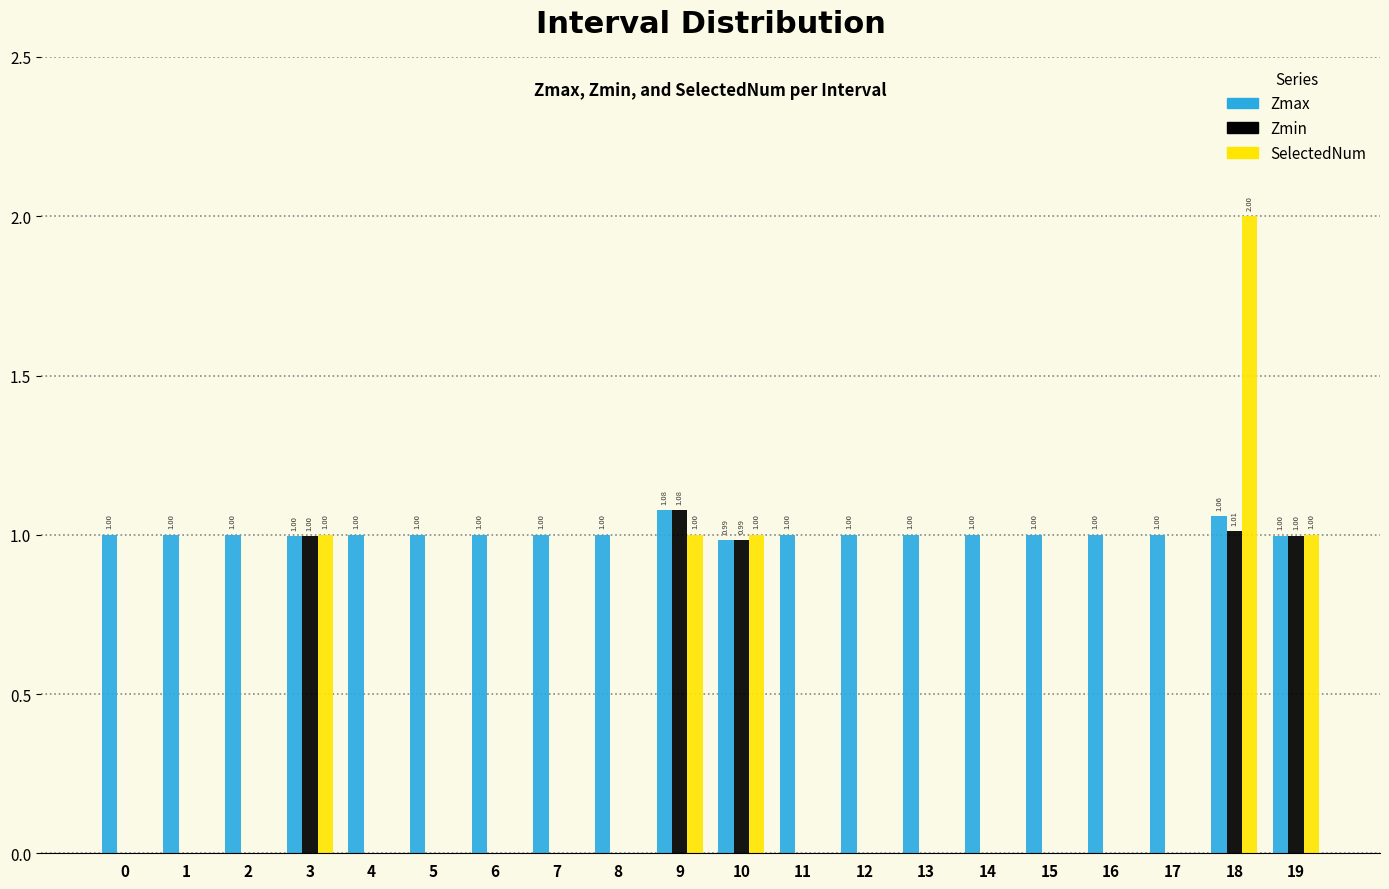

Which series changed the most between 6 and 10?

SelectedNum